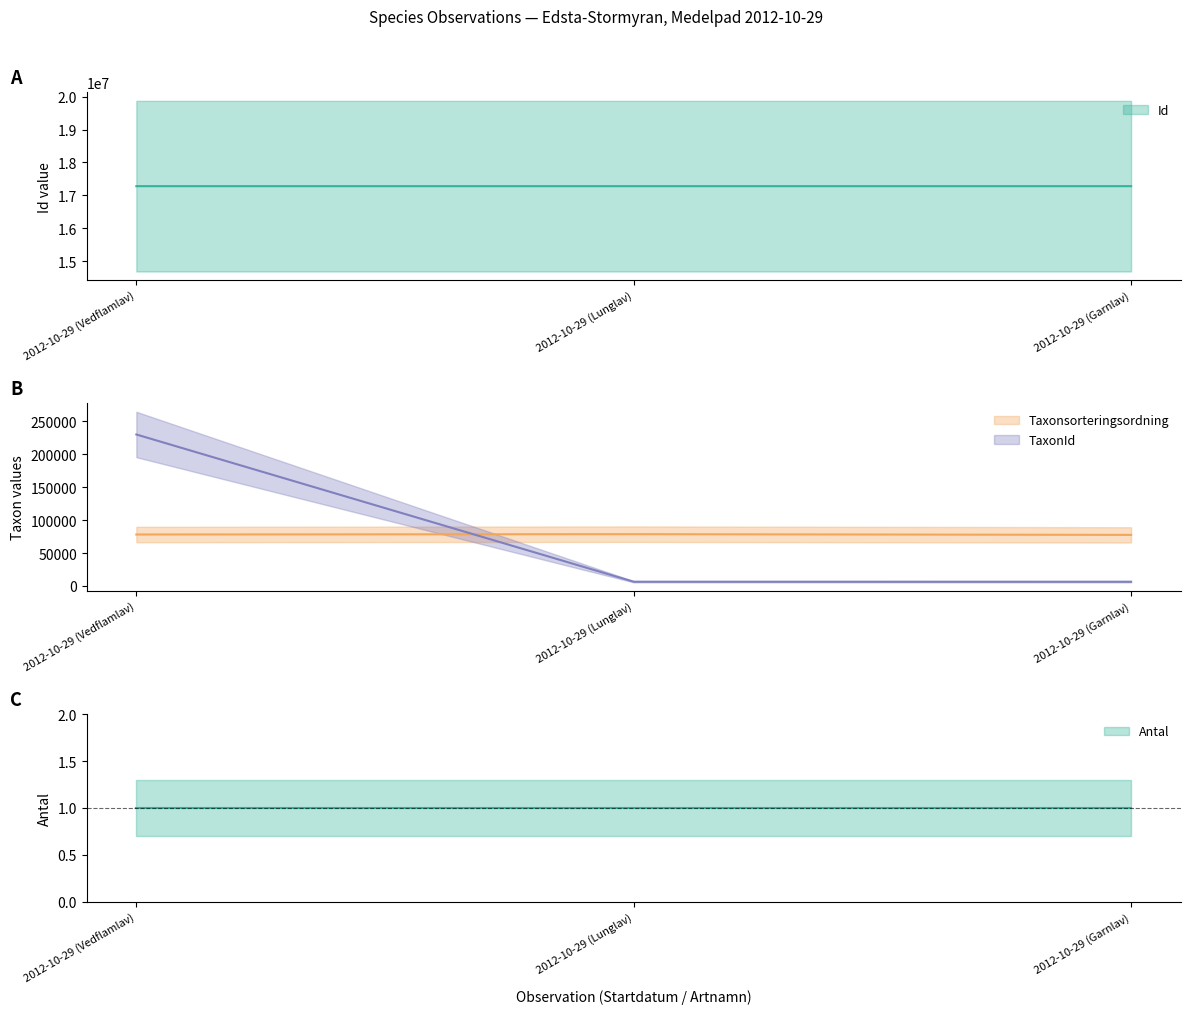

What is the difference between the Taxonsorteringsordning values at 2012-10-29 (Lunglav) and 2012-10-29 (Vedflamlav)?

497